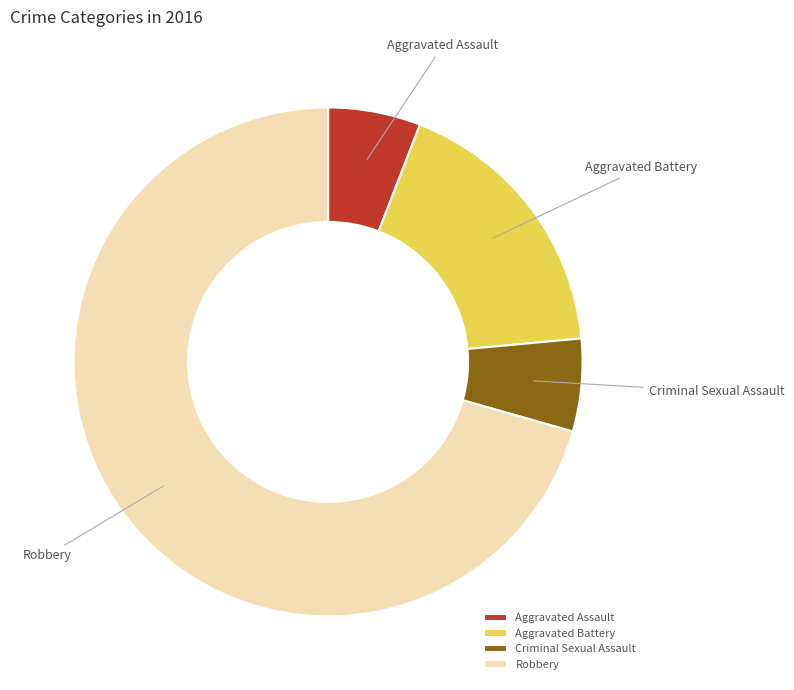

Which slice is the largest?

Robbery